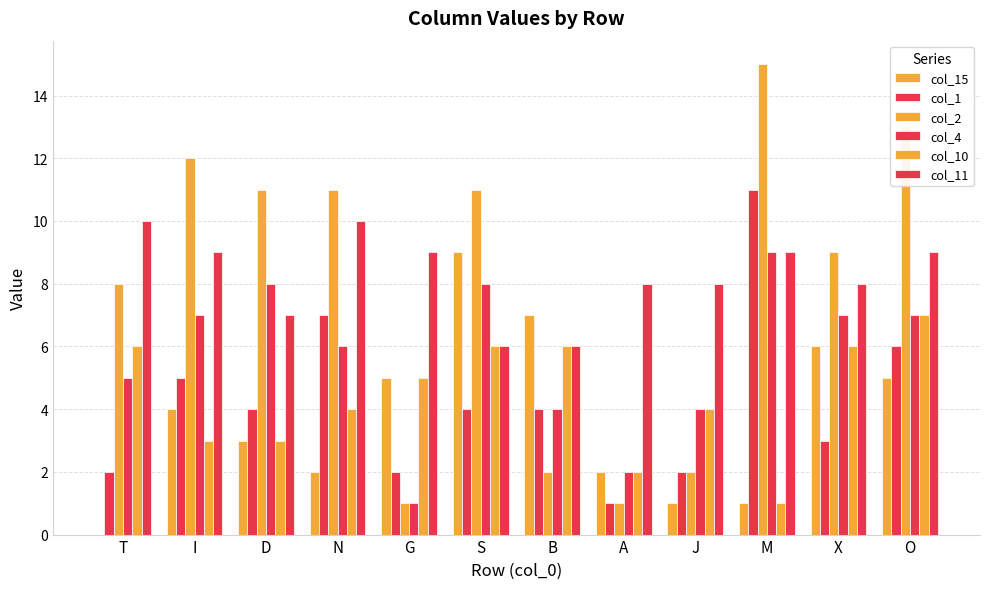

Are the bars grouped side by side (vs. stacked)?

Yes